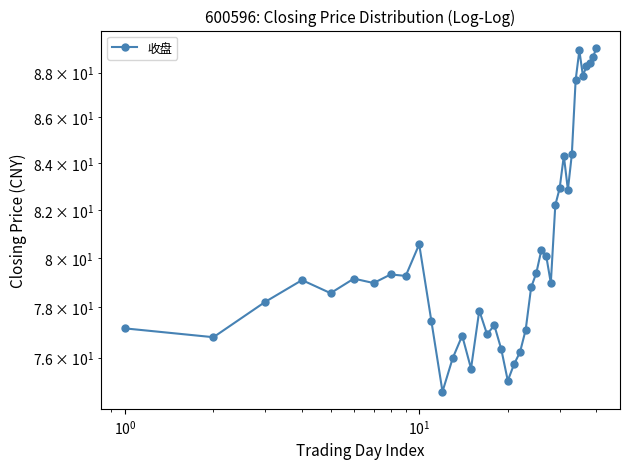

How many data points does each series have?

40